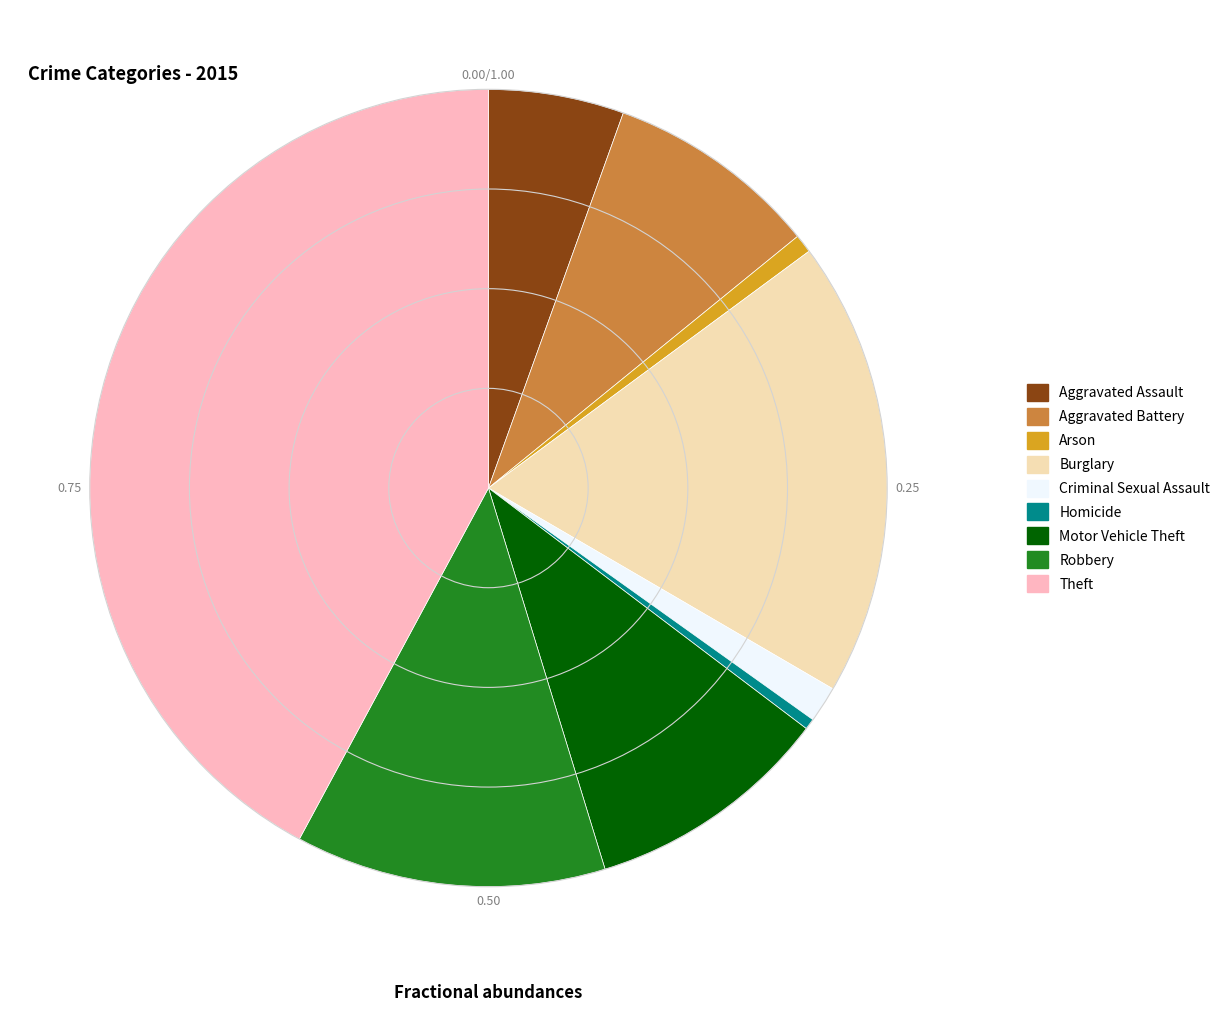

Is the sum of Burglary and Aggravated Assault greater than half?

No